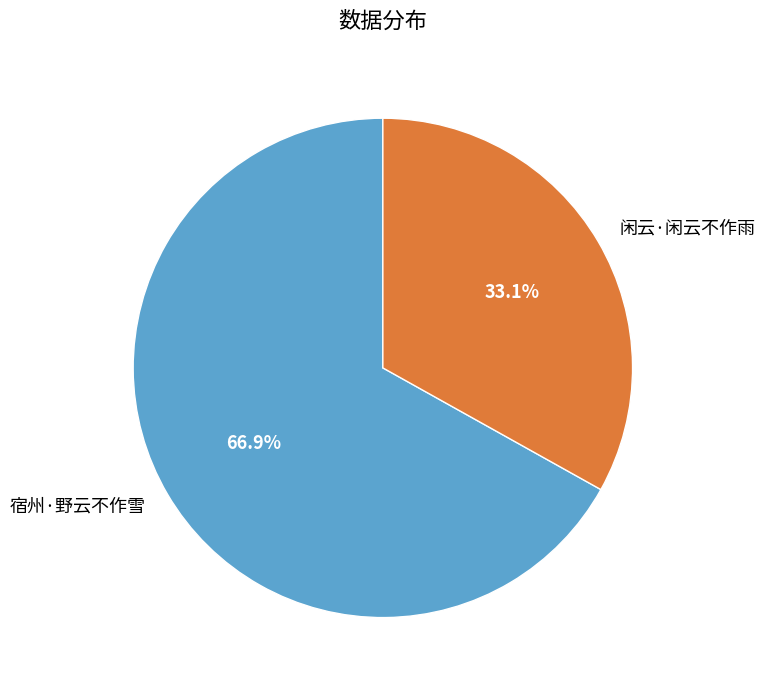

Is it true that 闲云·闲云不作雨 is 27% of the pie?

False